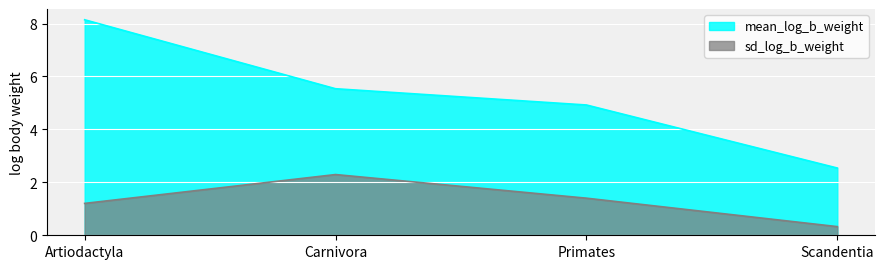

Which has a higher value, Scandentia or Primates?

Primates